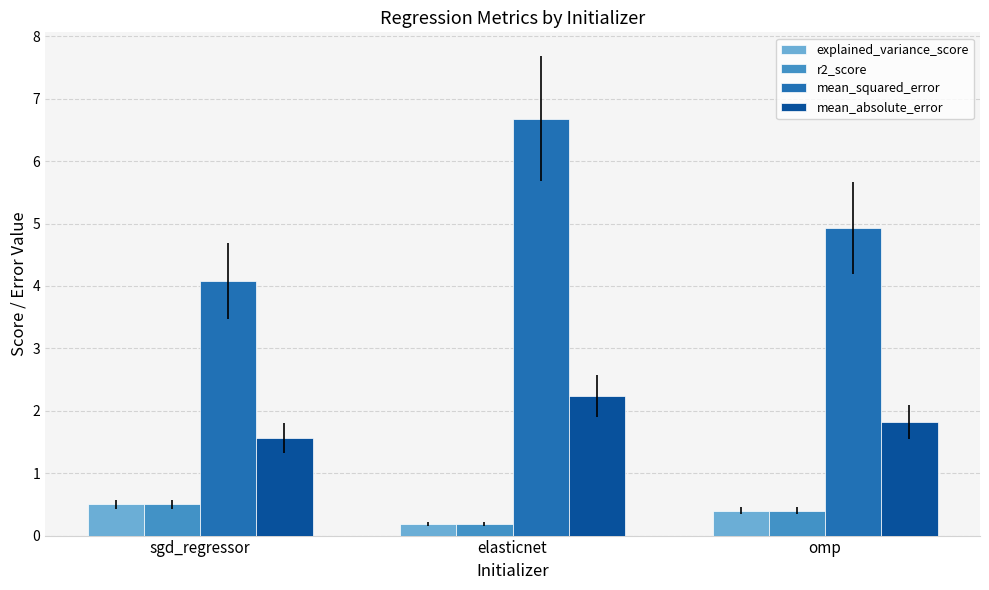

Which category has the highest value in the explained_variance_score series?

sgd_regressor